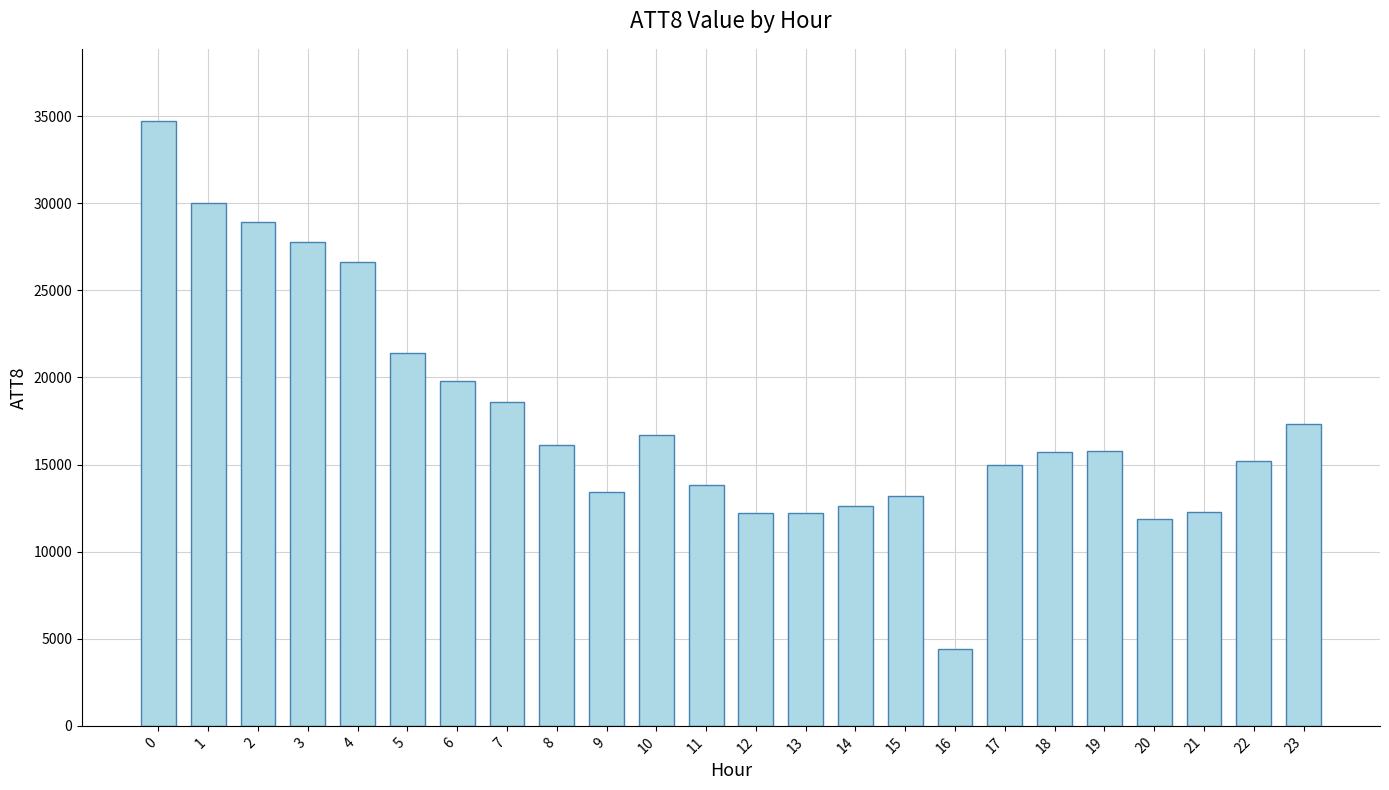

Which has a higher value, 6 or 20?

6